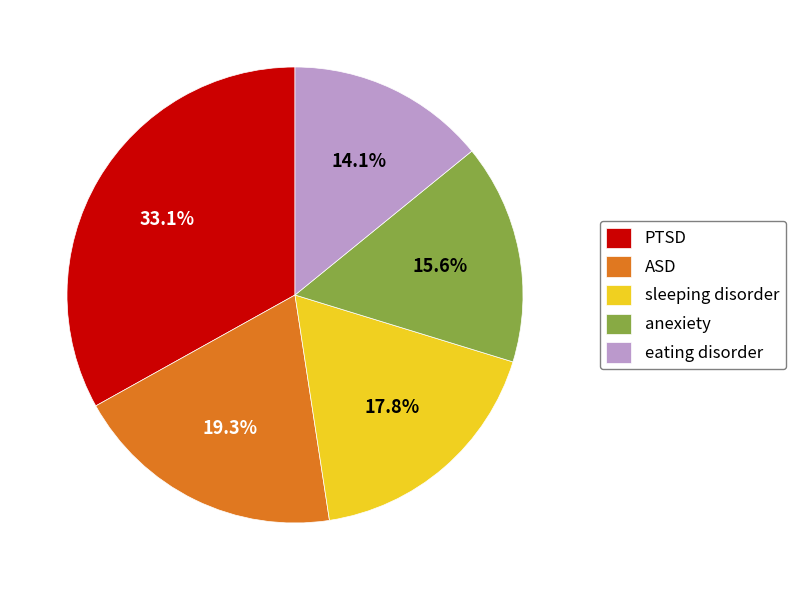

What is the largest slice in the pie chart?

PTSD